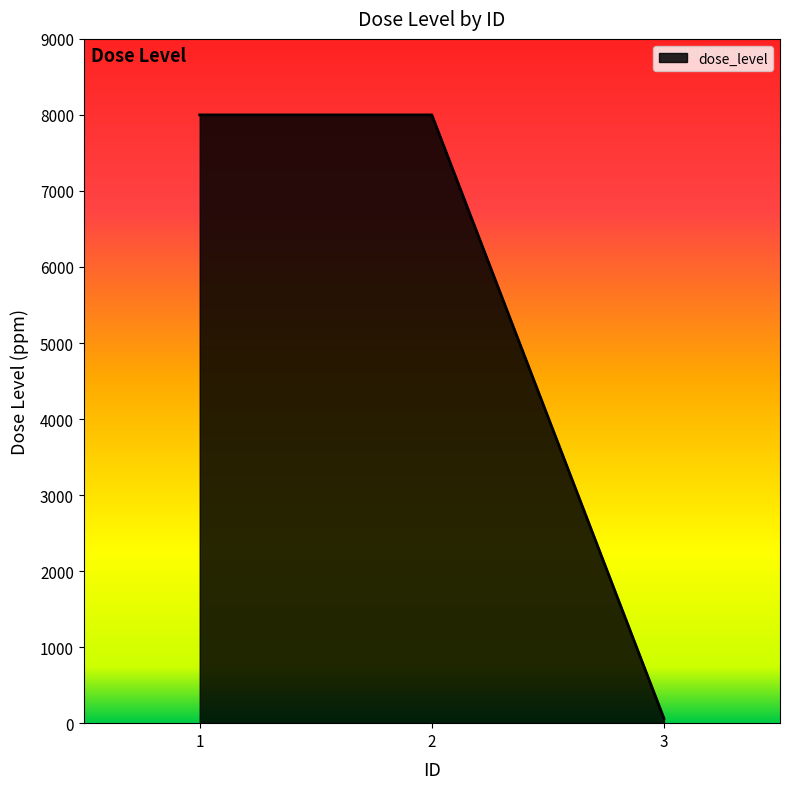

What is the maximum value shown in the chart?

8000.0